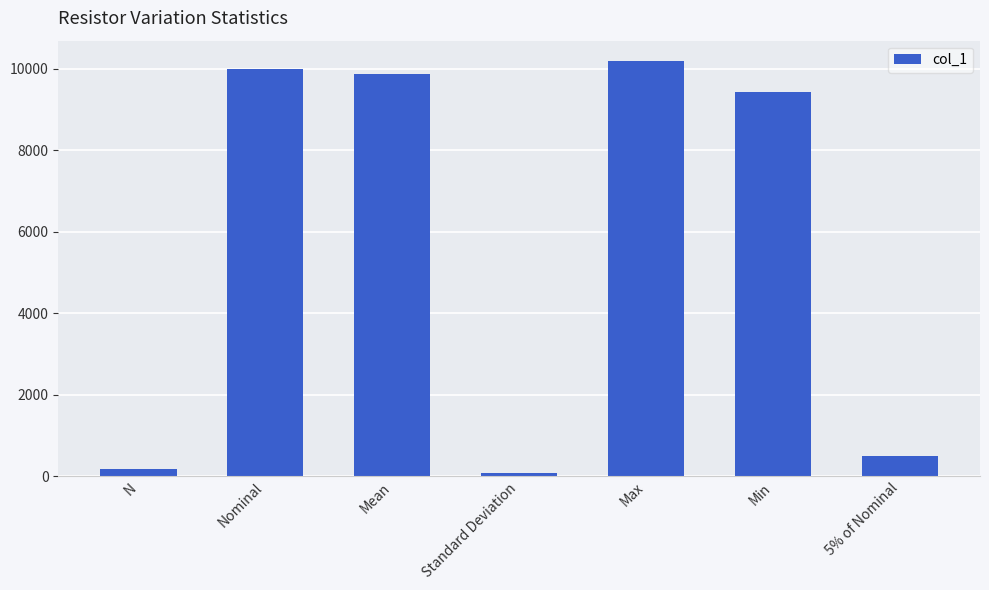

Reading right to left, transcribe all the data shown in this chart.

500.0	9425.0	10180.0	79.9	9861.2	10000.0	192.0